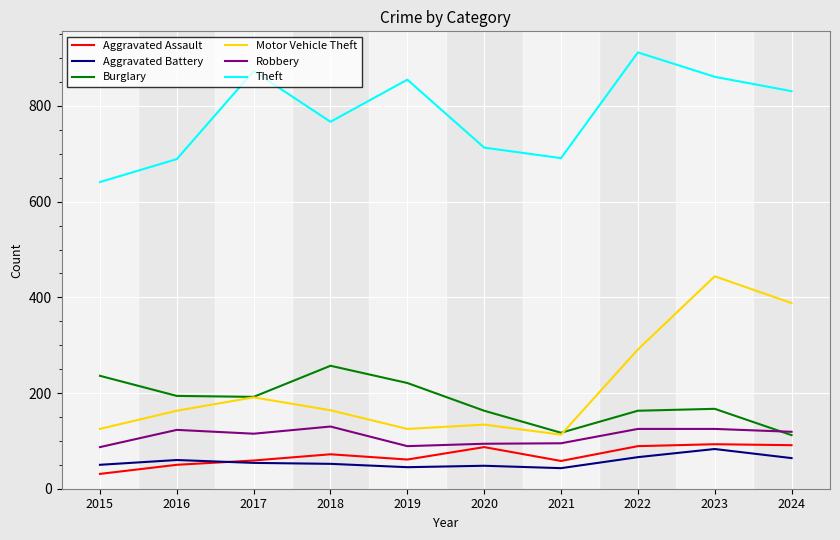

The value of Motor Vehicle Theft at 2016 is 163. True or false?

True